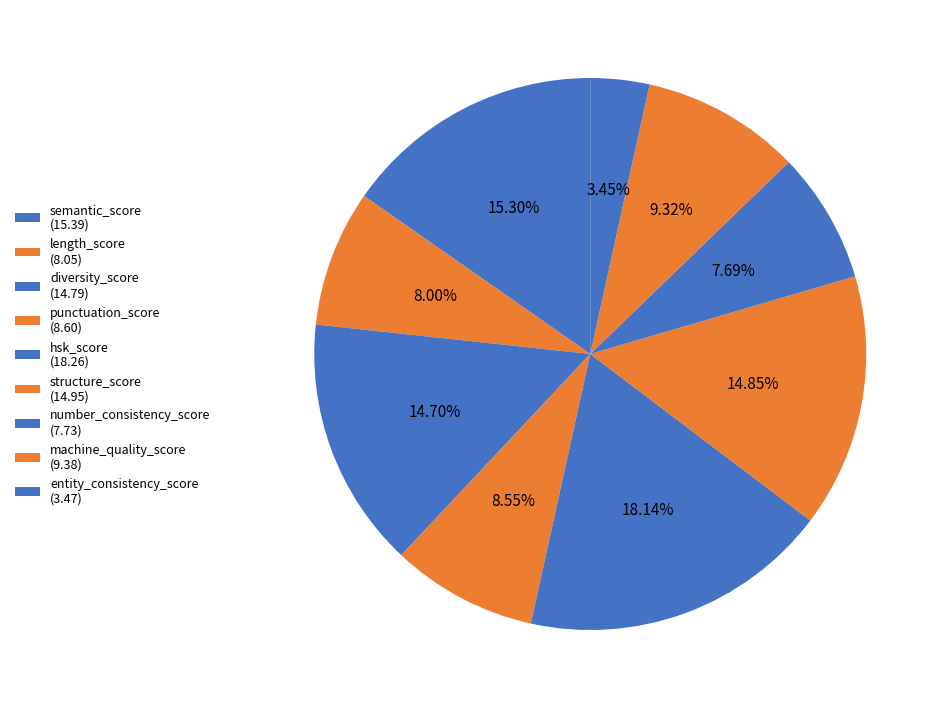

How many segments does this pie chart have?

9